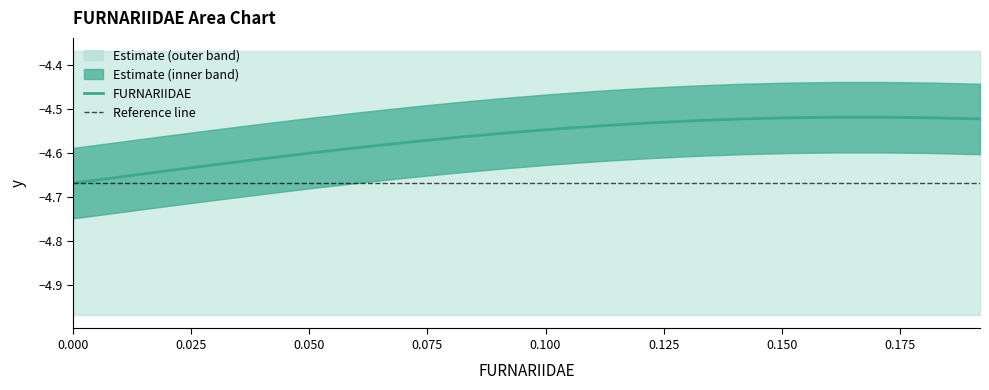

True or false: there are more than 2 points higher than both neighbors.

False